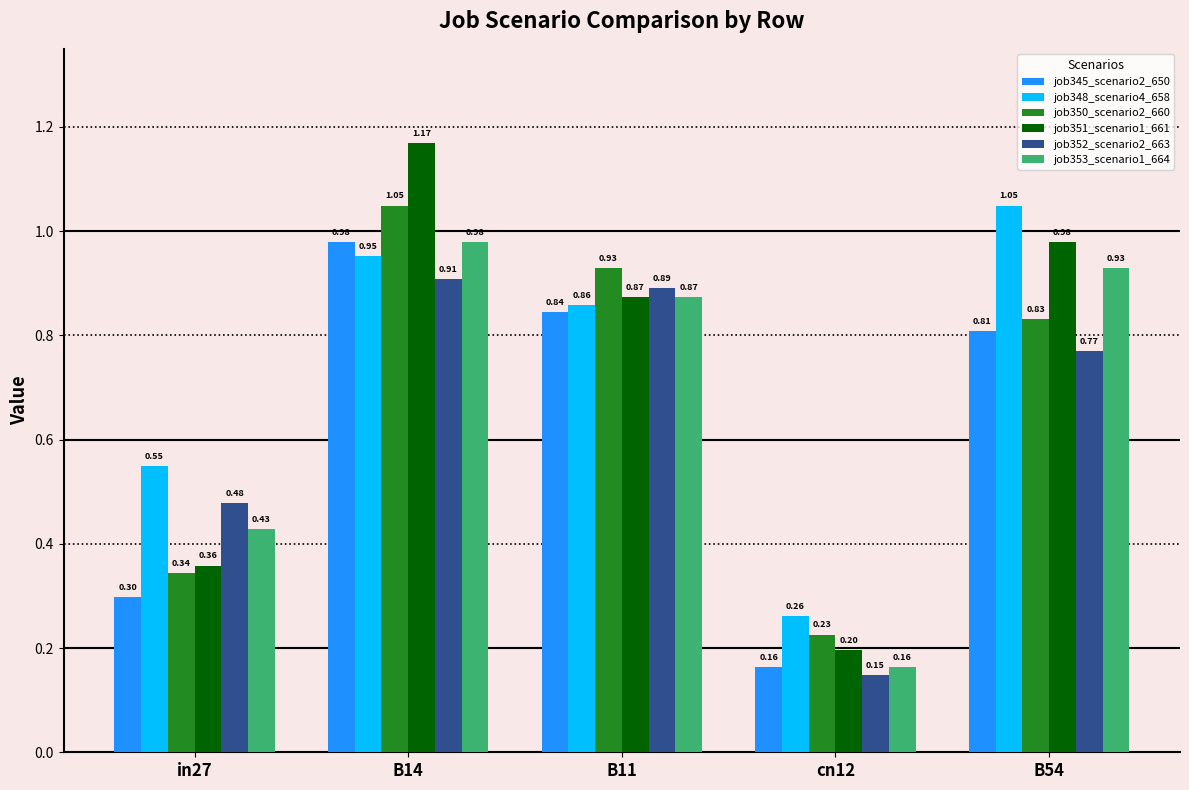

At which label does job348_scenario4_658 reach its minimum?

cn12